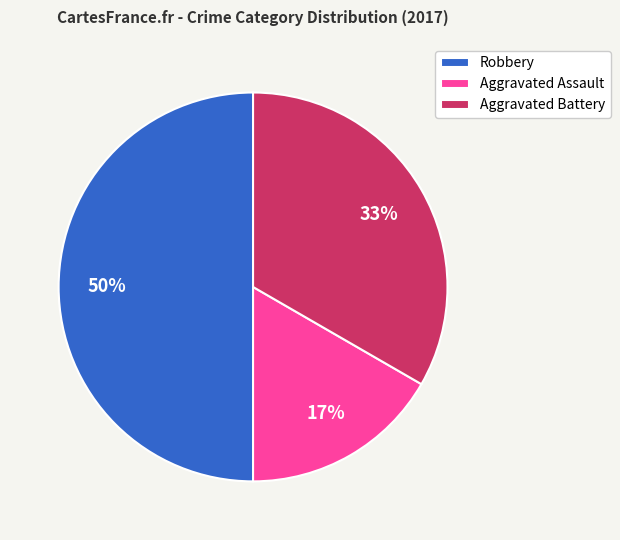

Rank the categories by value from lowest to highest.

Aggravated Assault, Aggravated Battery, Robbery